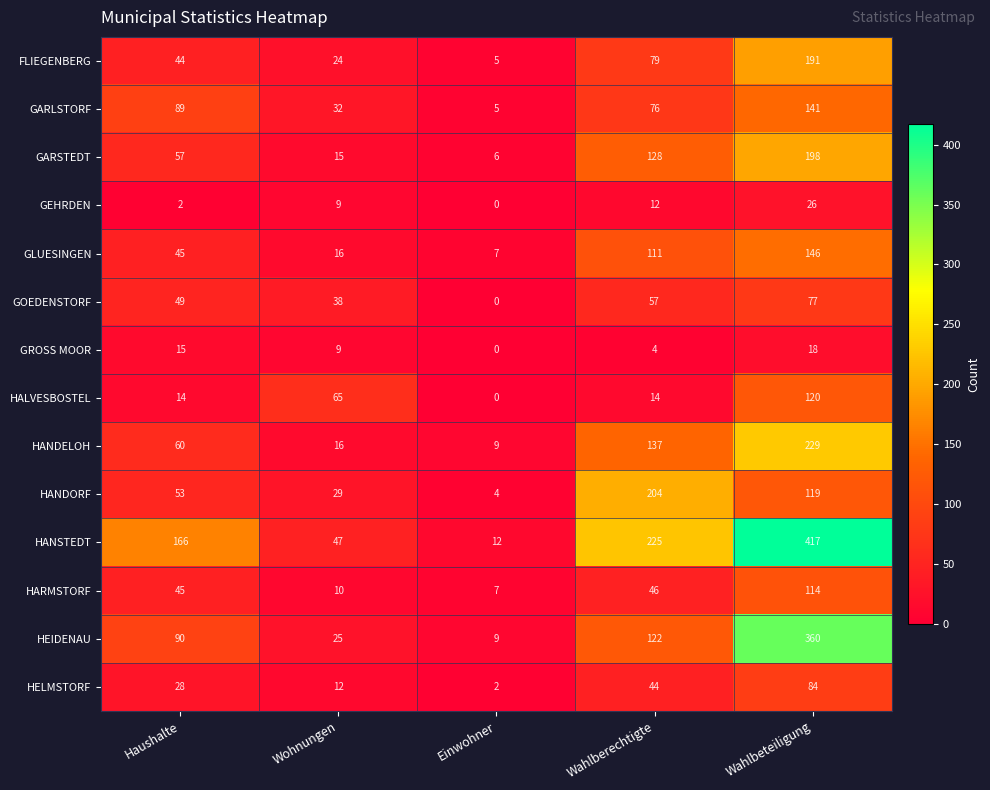

What is the maximum value shown in the chart?

417